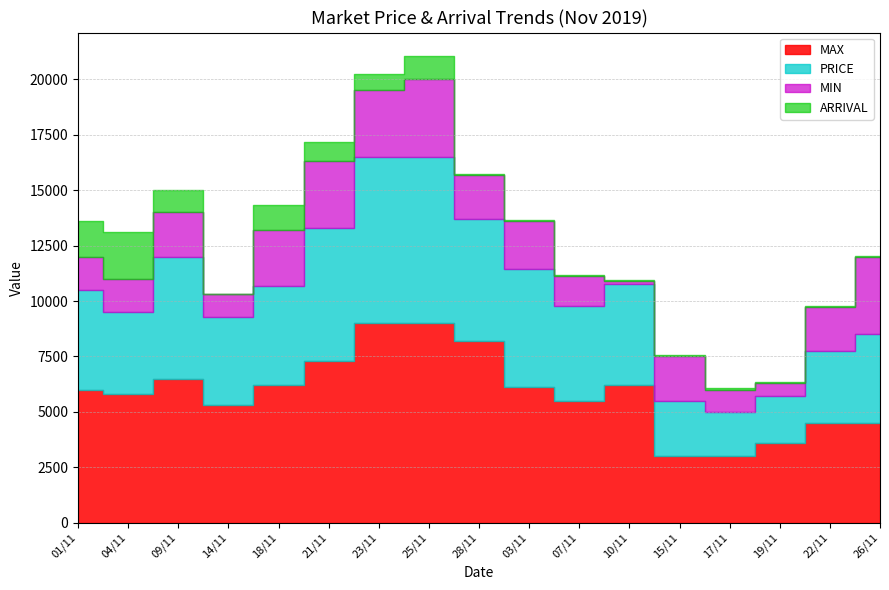

Reading left to right, transcribe all the data shown in this chart.

MAX: 01/11=6000	04/11=5800	09/11=6500	14/11=5300	18/11=6200	21/11=7300	23/11=9000	25/11=9000	28/11=8200	03/11=6100	07/11=5501	10/11=6200	15/11=3000	17/11=3000	19/11=3600	22/11=4500	26/11=4500
PRICE: 01/11=4500	04/11=3700	09/11=5500	14/11=4000	18/11=4500	21/11=6000	23/11=7500	25/11=7500	28/11=5500	03/11=5333	07/11=4270	10/11=4560	15/11=2500	17/11=2000	19/11=2100	22/11=3250	26/11=4000
MIN: 01/11=1500	04/11=1500	09/11=2000	14/11=1000	18/11=2500	21/11=3000	23/11=3000	25/11=3500	28/11=2000	03/11=2200	07/11=1351	10/11=150	15/11=2000	17/11=1000	19/11=600	22/11=2000	26/11=3500
ARRIVAL: 01/11=1596	04/11=2124	09/11=1008	14/11=36	18/11=1125	21/11=893	23/11=748	25/11=1060	28/11=16	03/11=15	07/11=41	10/11=20	15/11=73	17/11=61	19/11=39	22/11=31	26/11=26